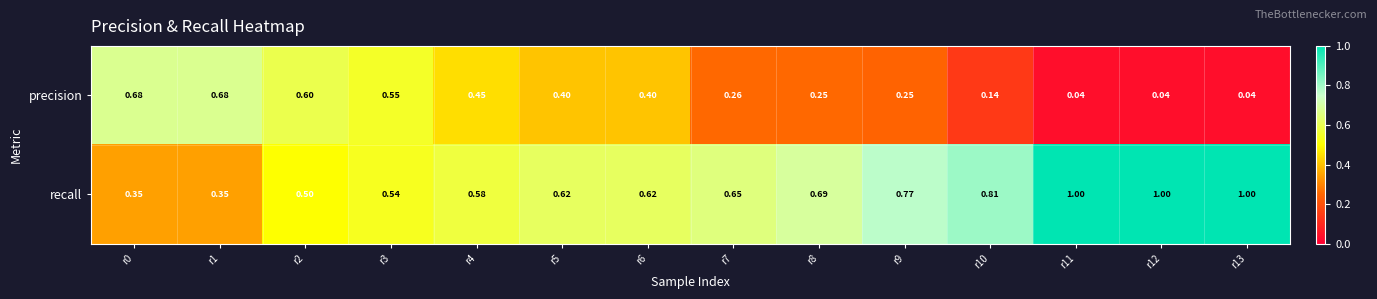

Which series changed the most between r0 and r5?

precision